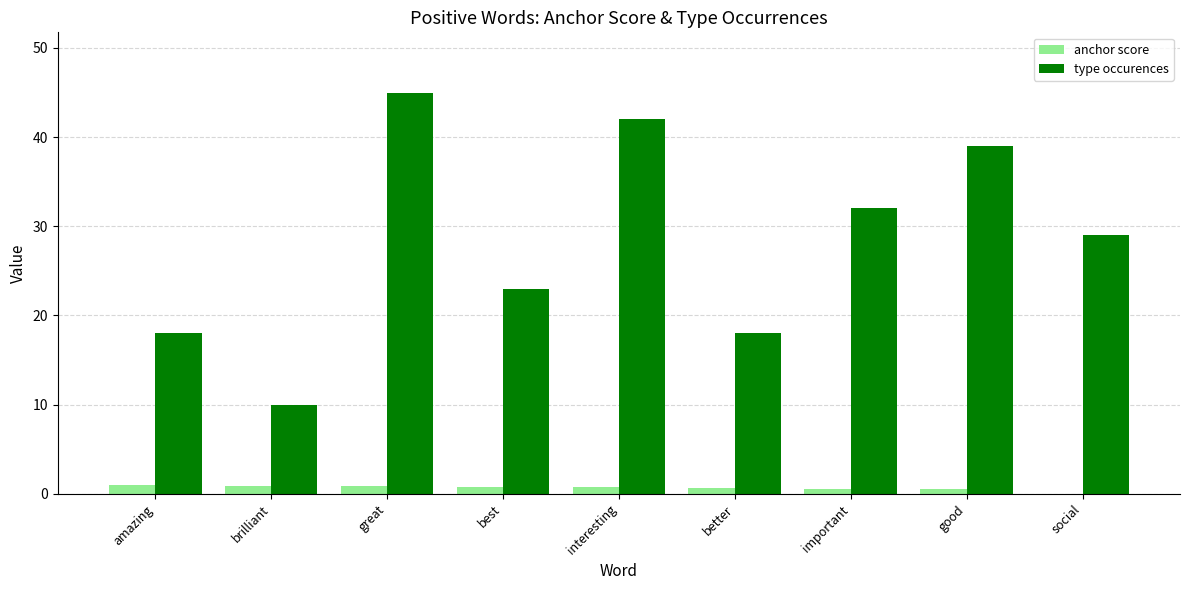

What is the sum of all type occurences values?

256.0